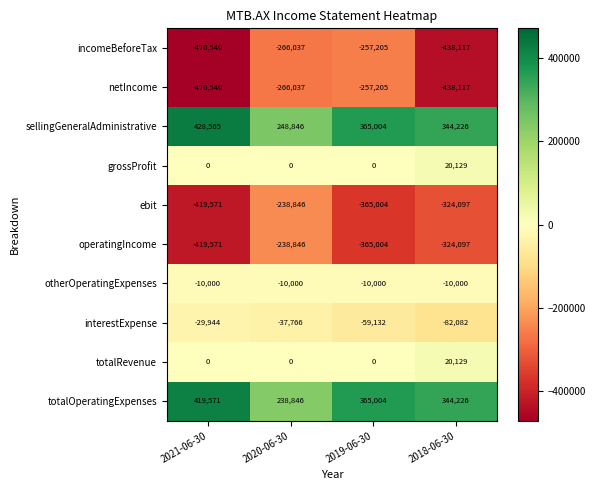

What is the minimum value shown in the chart?

-470540